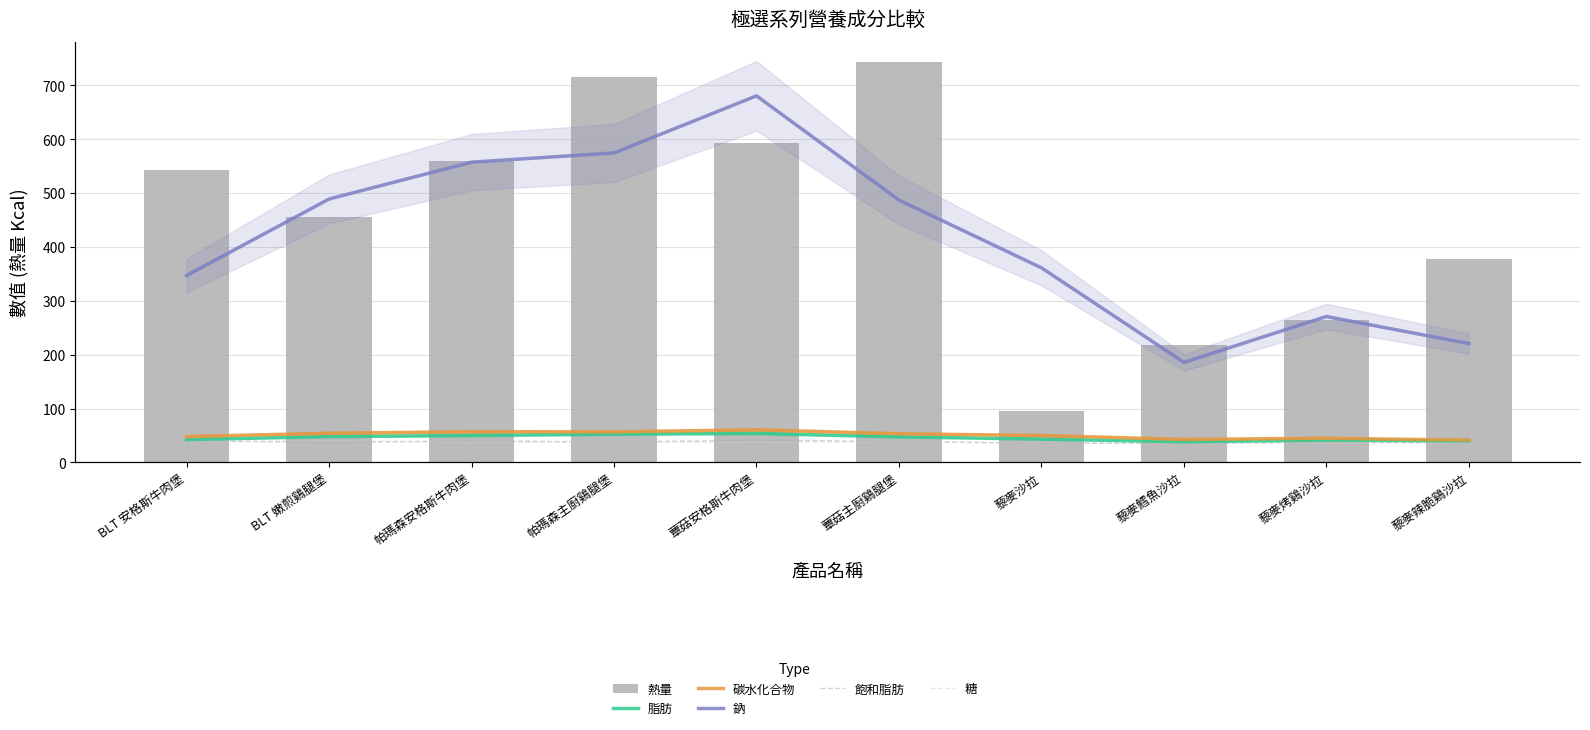

Rank the series by their maximum value, from highest to lowest.

鈉, 熱量, 碳水化合物, 脂肪, 飽和脂肪, 糖